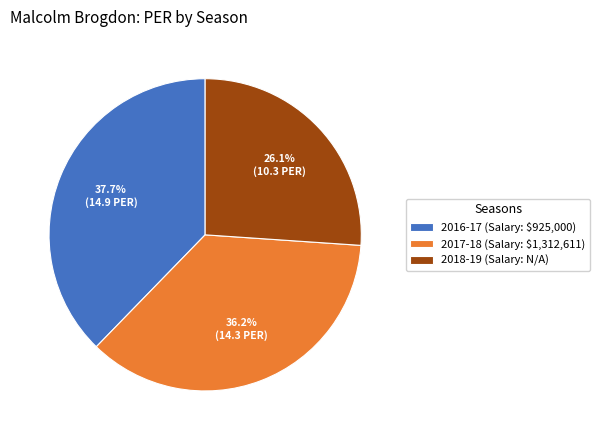

Which has a higher value, 2016-17 (Salary: $925,000) or 2018-19 (Salary: N/A)?

2016-17 (Salary: $925,000)